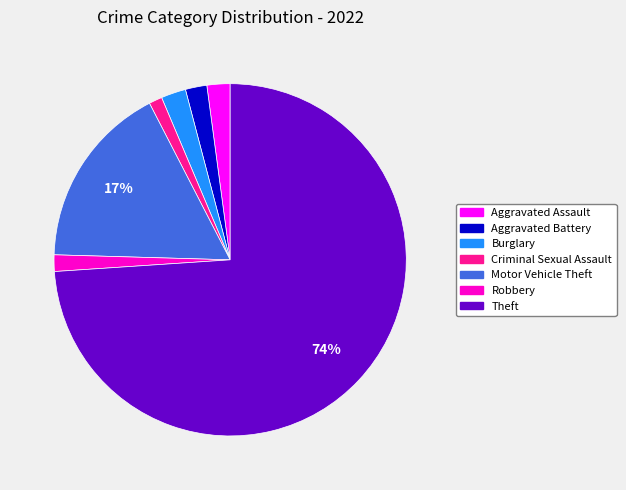

Does any single category account for the majority?

Yes